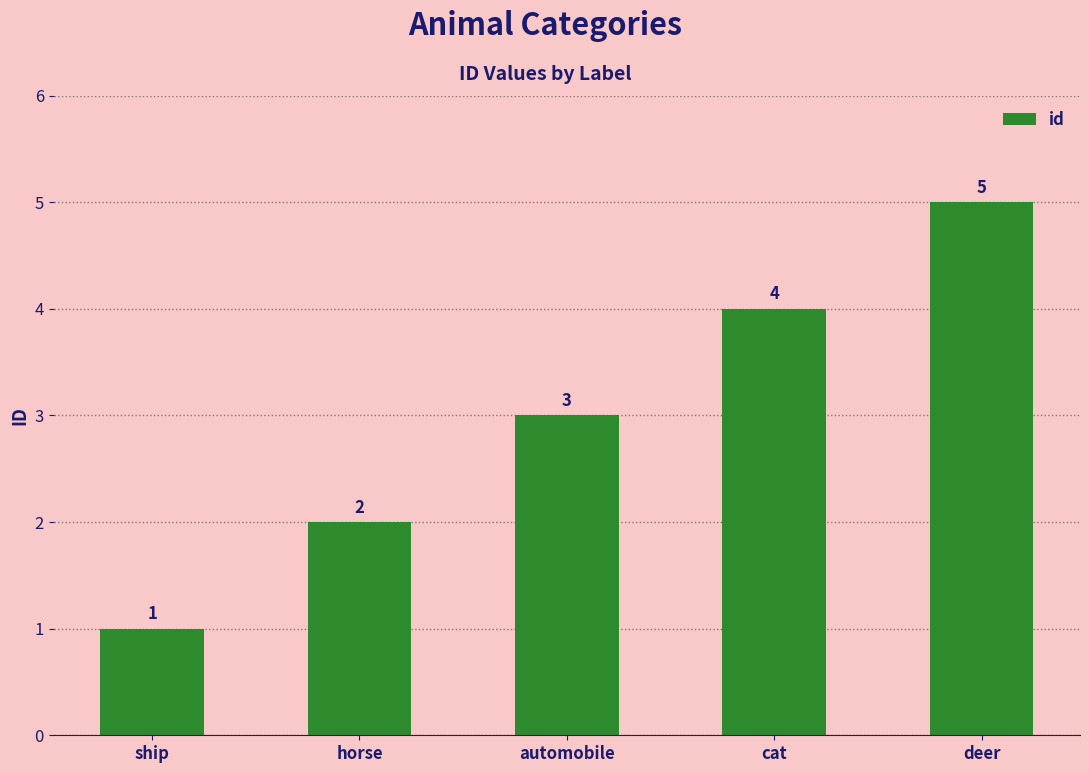

Approximately how many times larger is the value at horse compared to deer?

0.4